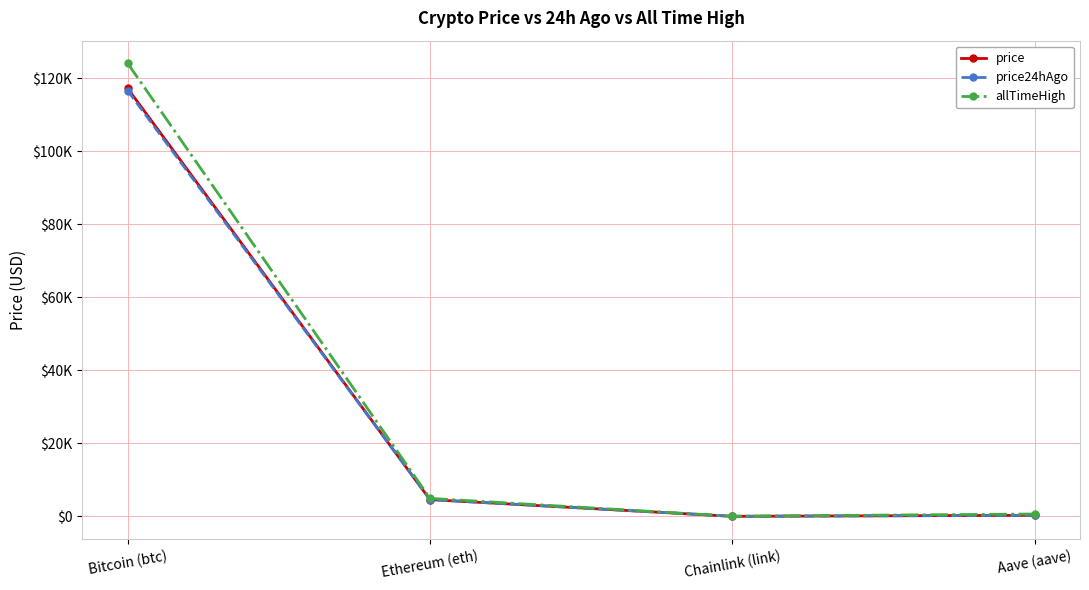

At how many categories does at least one series exceed 52747?

1